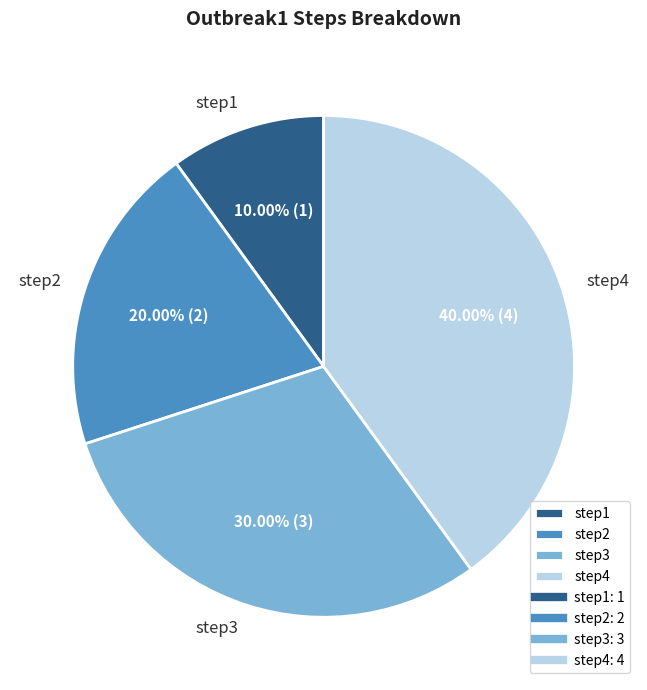

True or false: step2 accounts for 29% of the total.

False